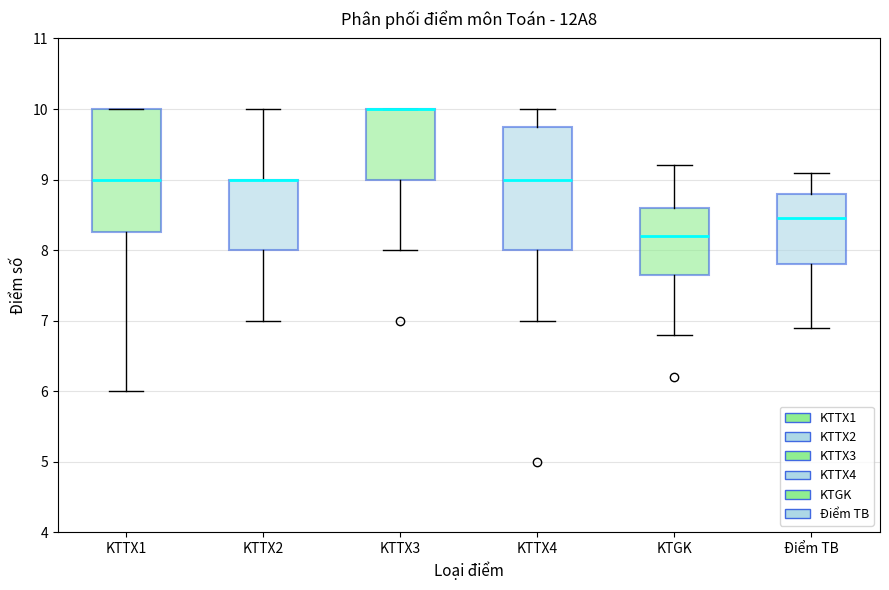

Reading left to right, read every box against the y-axis: the position of its median line, the range the box covers, and the ends of its whiskers. The values are not printed on the chart, so give them approximately, as read against the axis.

KTTX1: median 9.0, box 8.3 to 10.0, whiskers 6.0 to 10.0
KTTX2: median 9.0 (drawn on the box's upper edge), box 8.0 to 9.0, whiskers 7.0 to 10.0
KTTX3: median 10.0 (drawn on the box's upper edge), box 9.0 to 10.0, whiskers 8.0 to 10.0
KTTX4: median 9.0, box 8.0 to 9.8, whiskers 7.0 to 10.0
KTGK: median 8.2, box 7.7 to 8.6, whiskers 6.8 to 9.2
Điểm TB: median 8.5, box 7.8 to 8.8, whiskers 6.9 to 9.1